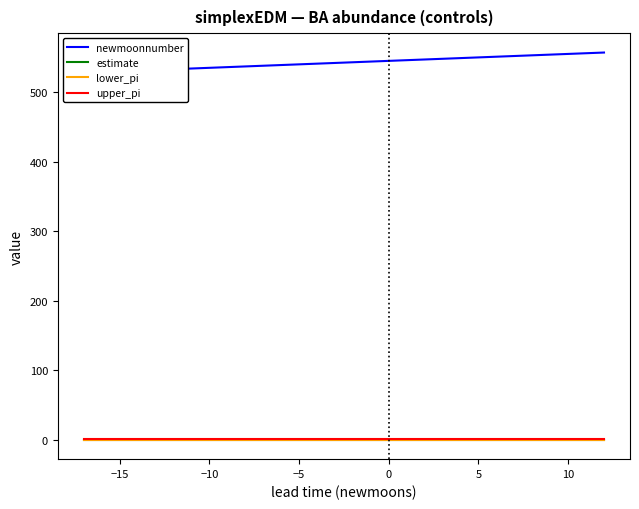

Is it true that lower_pi equals -0.7 at 15?

False